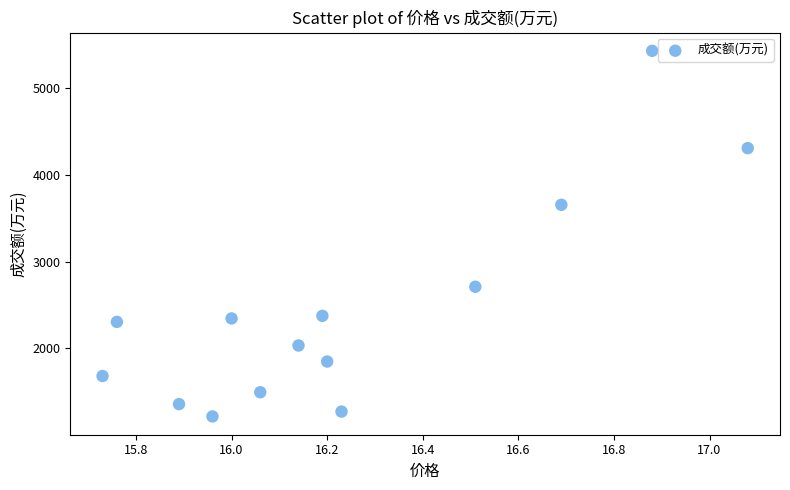

What is the range of Y values (max minus min)?

4215